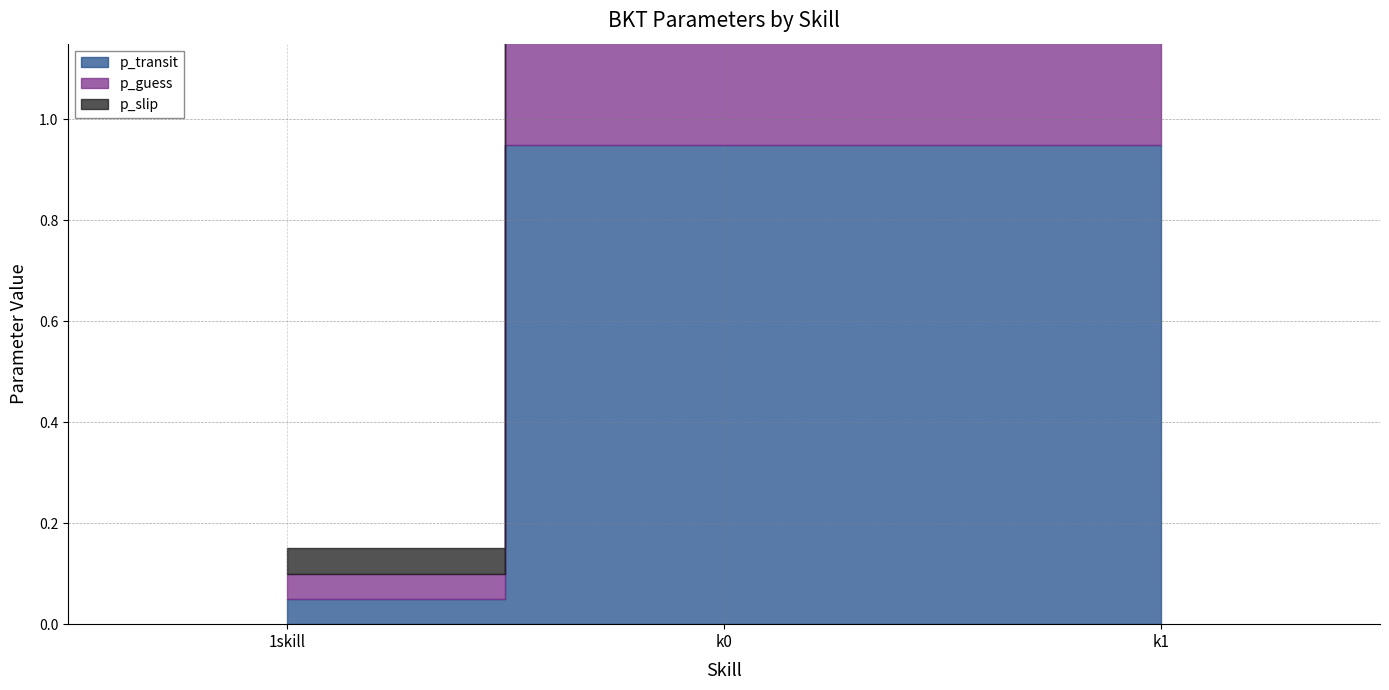

At which label does p_slip reach its peak?

1skill